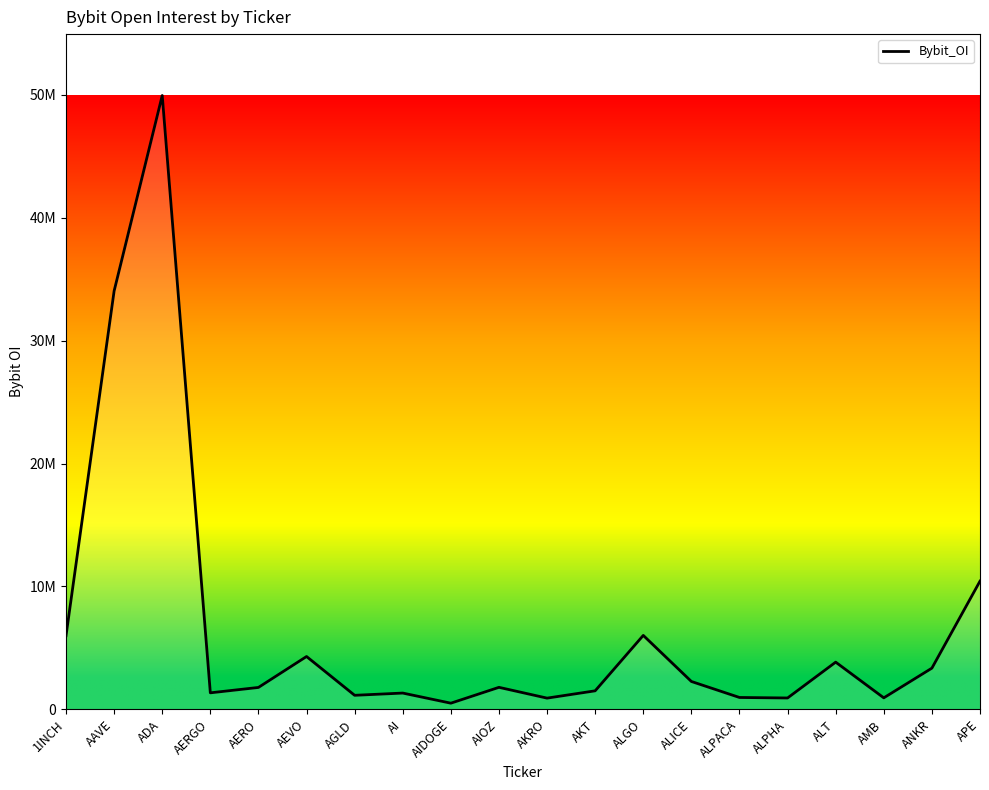

Does the chart have visible grid lines?

No